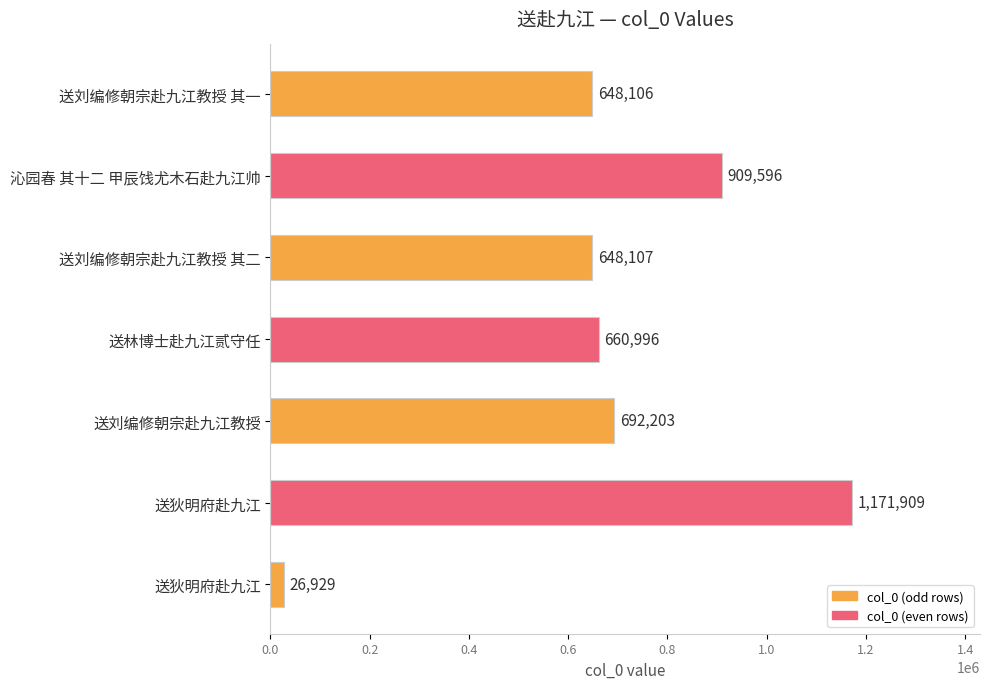

What is the minimum value shown in the chart?

26929